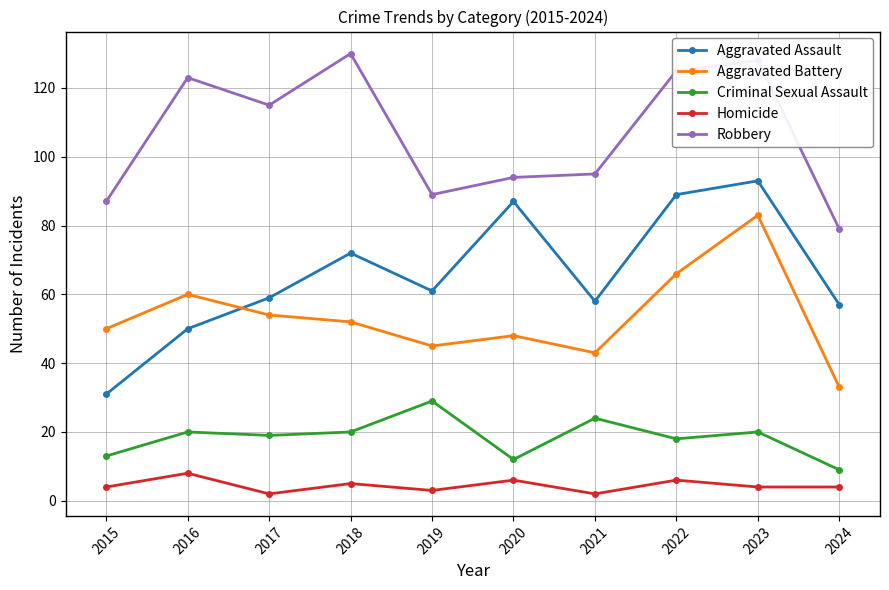

What is the highest value of the Homicide series?

8